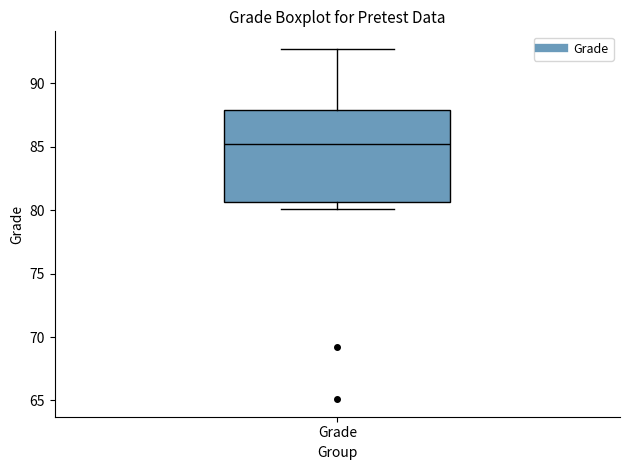

Read this box plot against the y-axis: the position of the median line, the range covered by the box, and the ends of both whiskers. The values are not printed on the chart, so give them approximately, as read against the axis.

median 85.0, box 80.5 to 88.0, whiskers 80.0 to 92.5